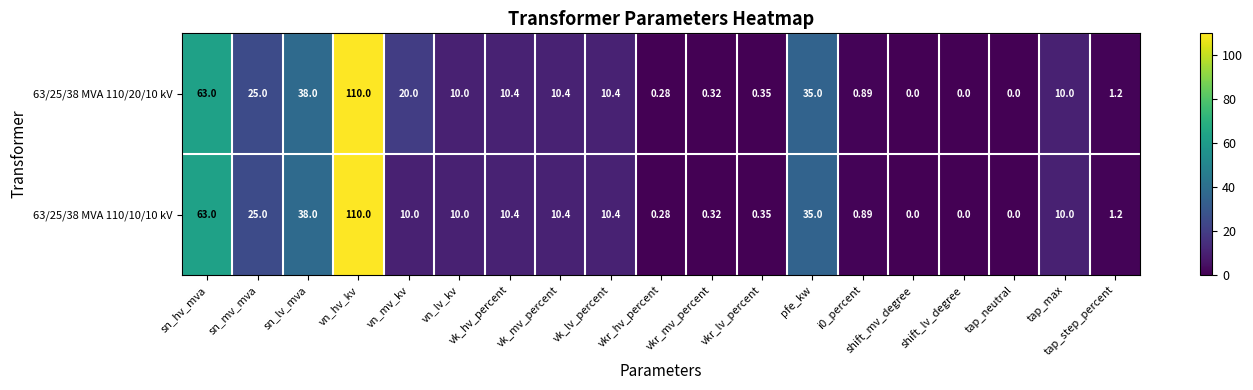

At which category is the sum across all series the highest?

vn_hv_kv